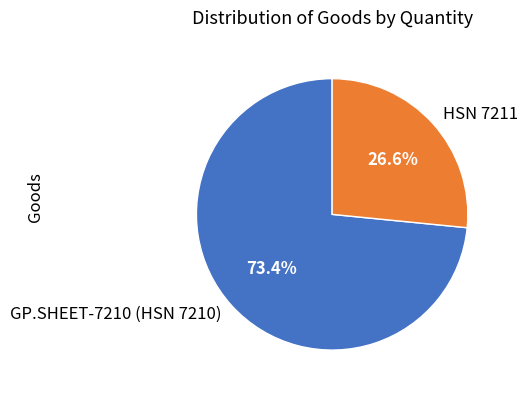

Approximately how many times larger is the value at GP.SHEET-7210 (HSN 7210) compared to HSN 7211?

2.8